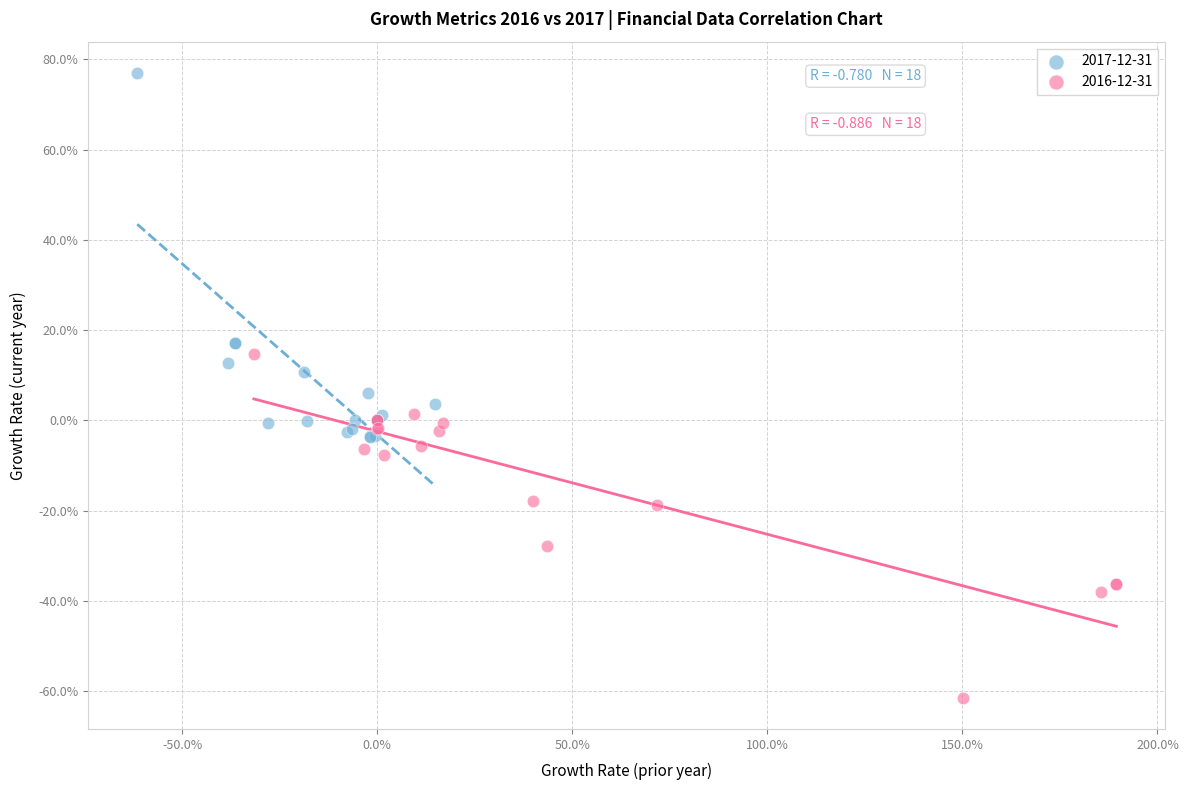

Which series reaches the minimum Y coordinate?

2016-12-31